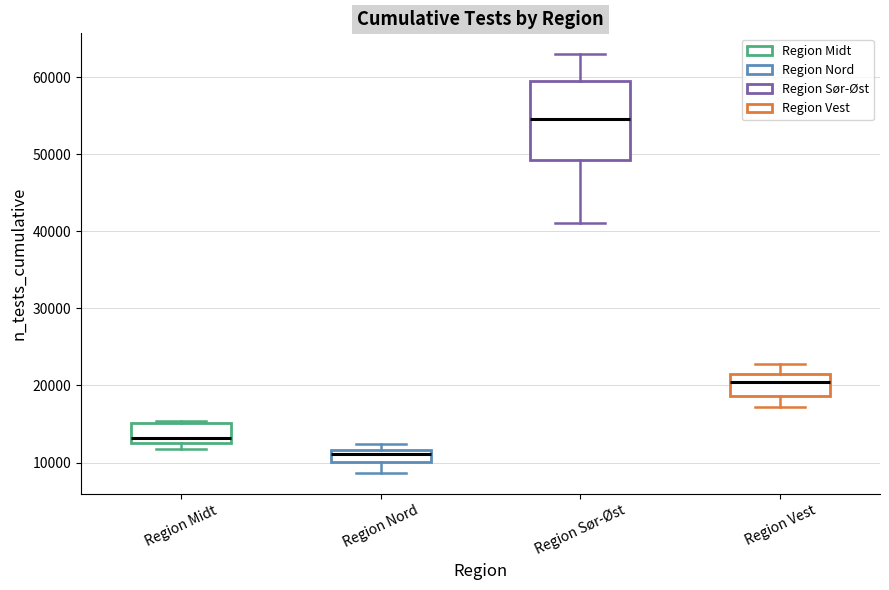

Reading left to right, read every box against the y-axis: the position of its median line, the range the box covers, and the ends of its whiskers. The values are not printed on the chart, so give them approximately, as read against the axis.

Region Midt: median 13000 (just above the box's lower edge), box 13000 to 15000, whiskers 12000 to 15000 (just above the box's upper edge)
Region Nord: median 11000, box 10000 to 12000, whiskers 9000 to 12000 (just above the box's upper edge)
Region Sør-Øst: median 55000, box 49000 to 59000, whiskers 41000 to 63000
Region Vest: median 20000, box 19000 to 22000, whiskers 17000 to 23000